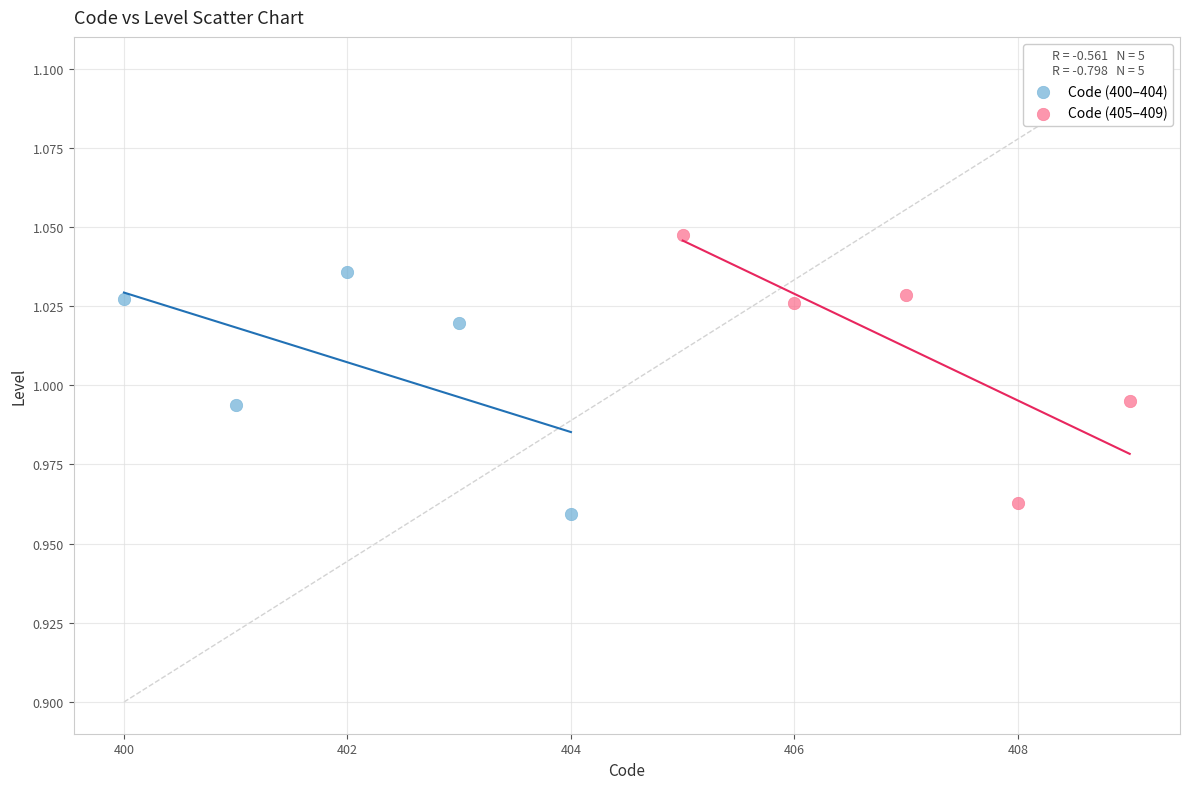

Which series reaches the maximum Y coordinate?

Code (405–409)